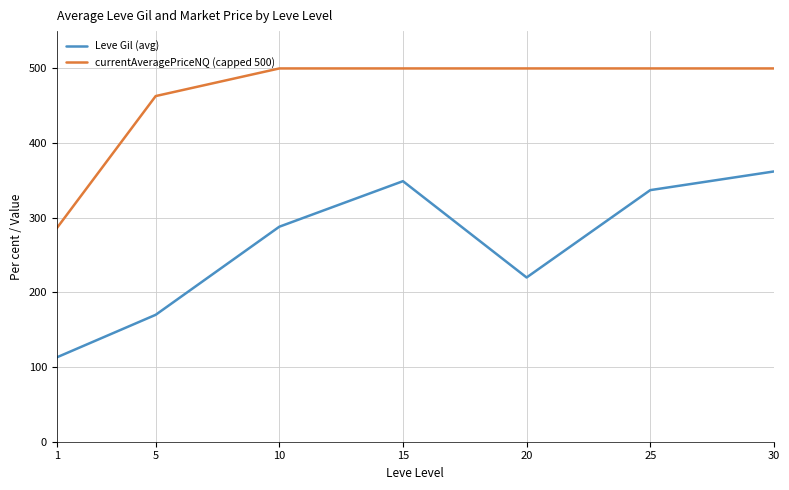

True or false: Leve Gil (avg) and currentAveragePriceNQ (capped 500) cross at least once.

False